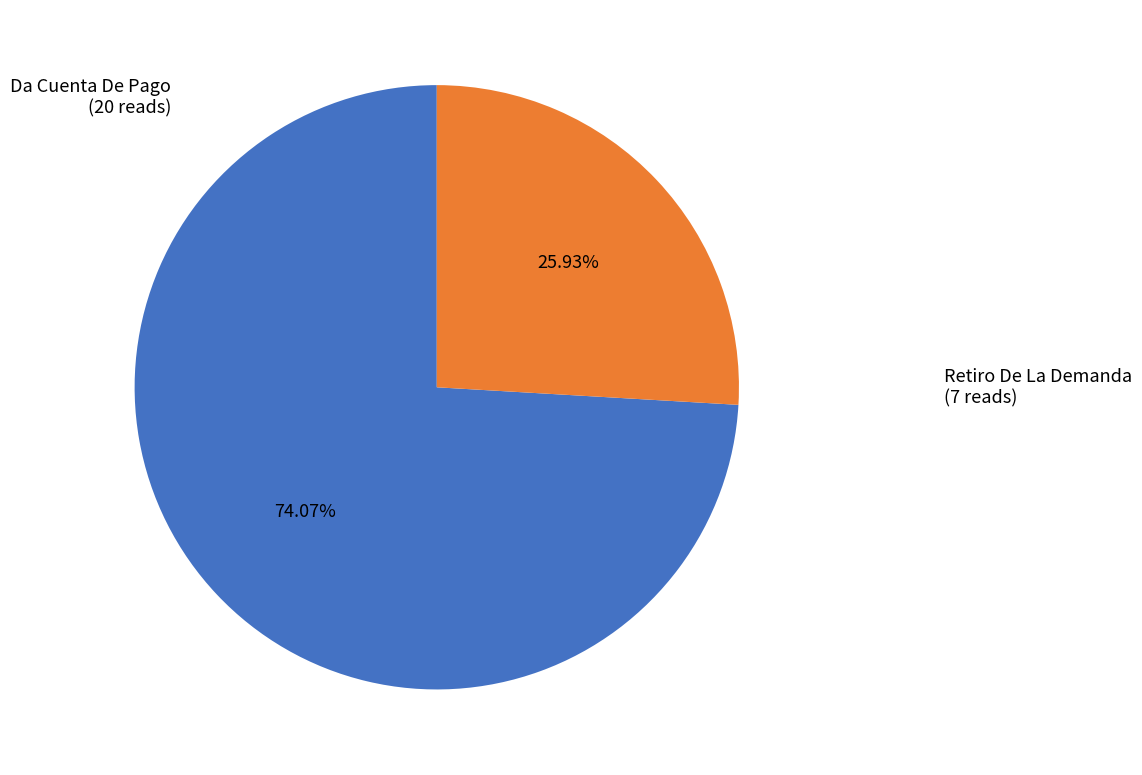

Is there a majority slice in this chart?

Yes